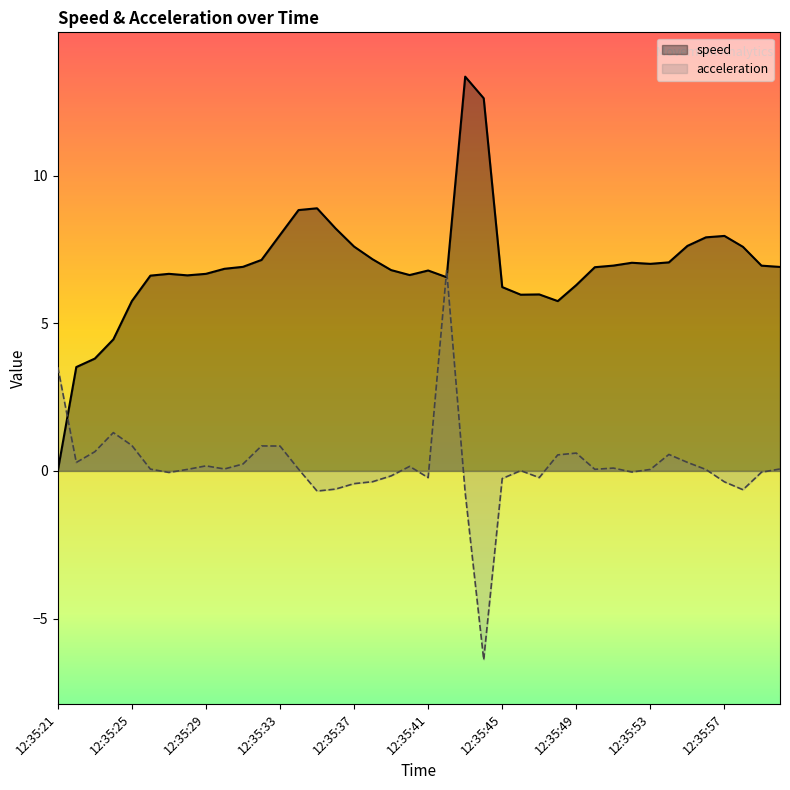

Which series has the largest total across all categories?

speed